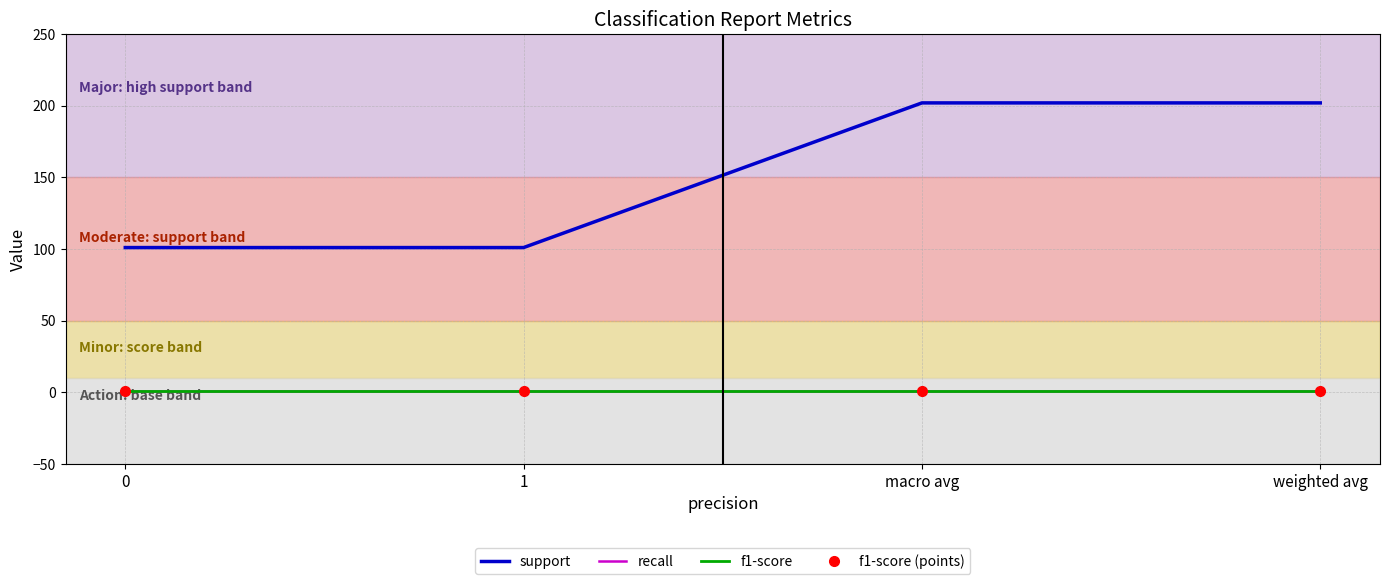

At which category is the sum across all series the highest?

macro avg